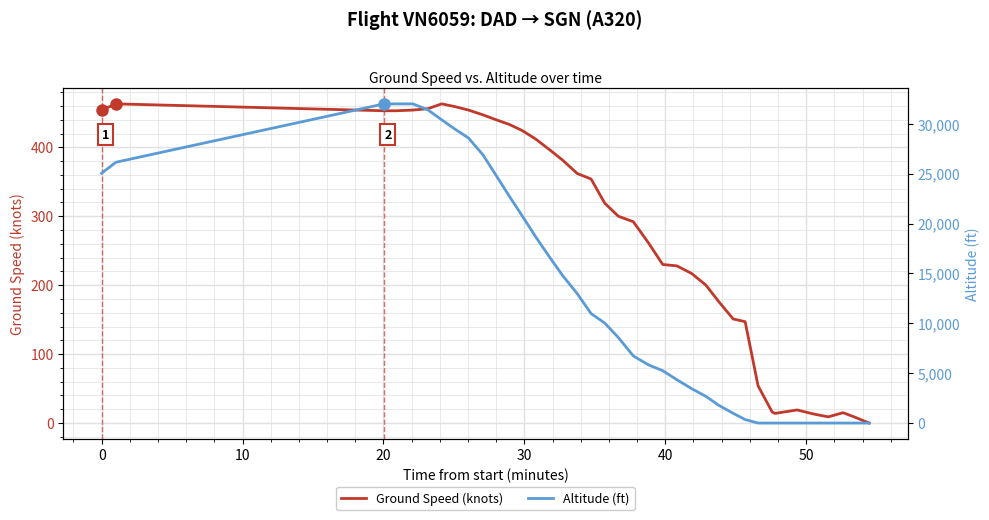

Is it true that Altitude (ft) equals 645 at 26?

False